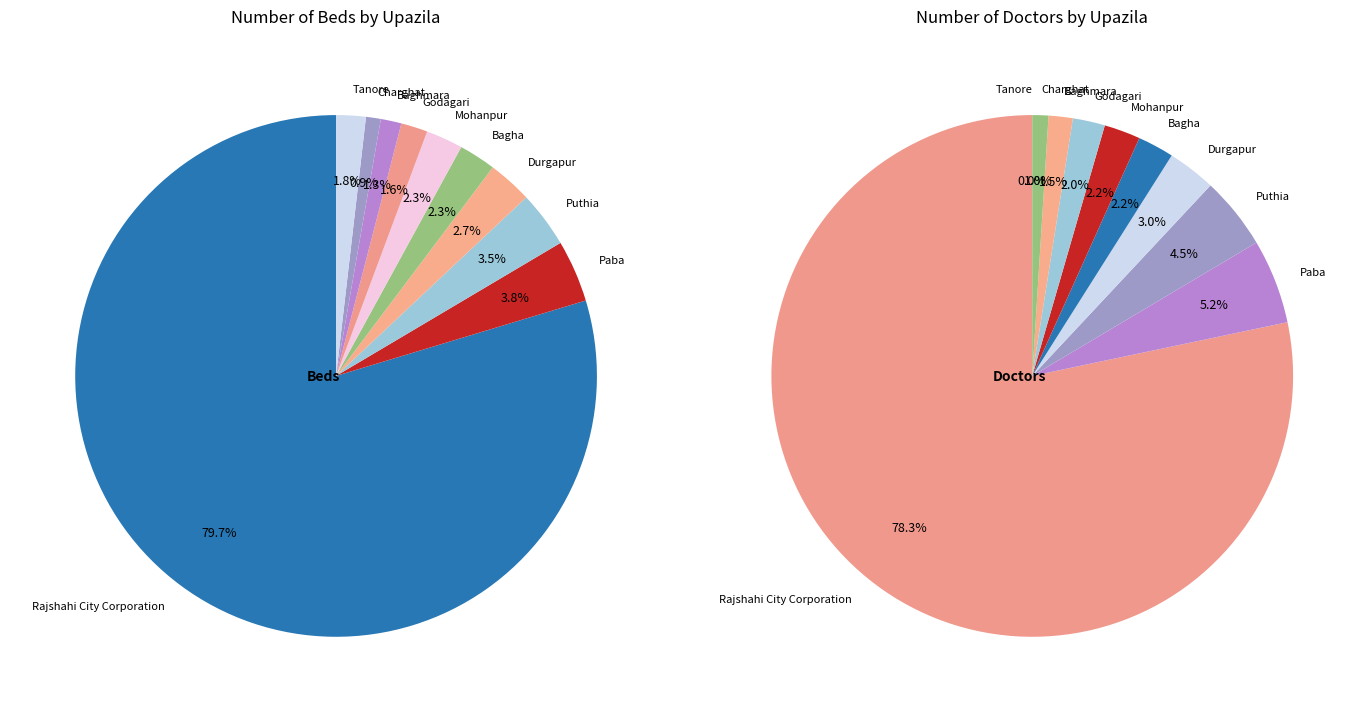

What is the majority slice?

Rajshahi City Corporation